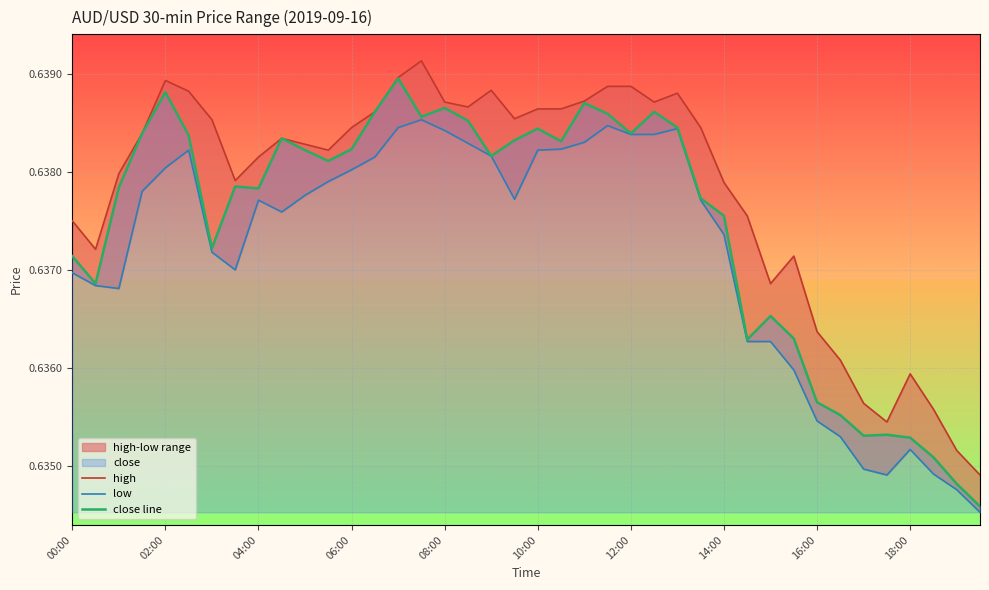

The value of low at 30 is 0.4. True or false?

False